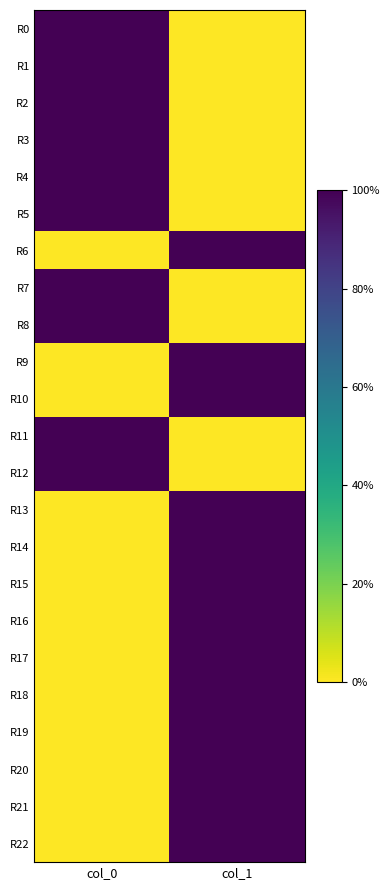

Which series has the largest range (max minus min)?

R0